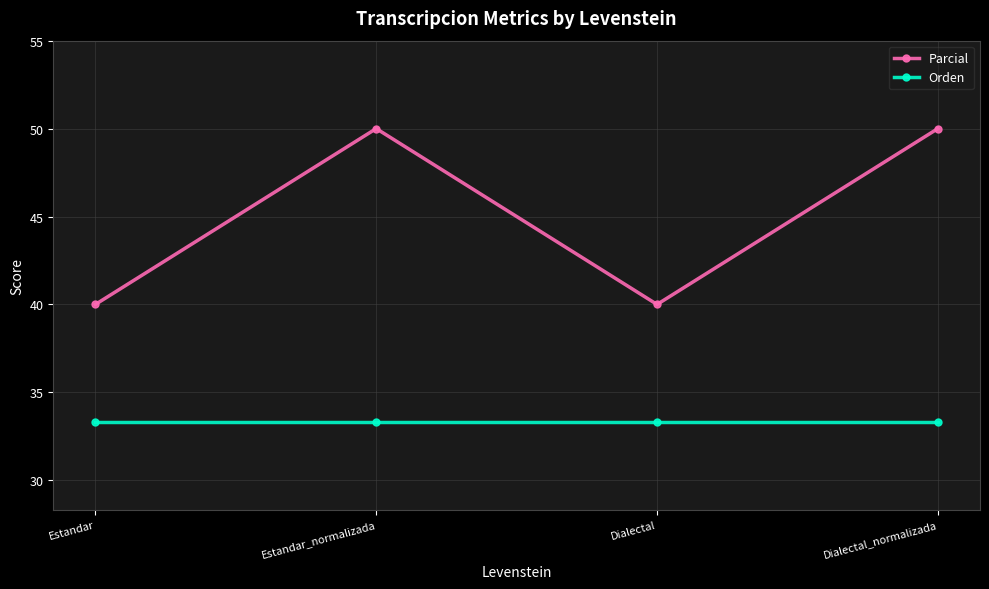

Between Dialectal and Dialectal_normalizada, which is larger?

Dialectal_normalizada